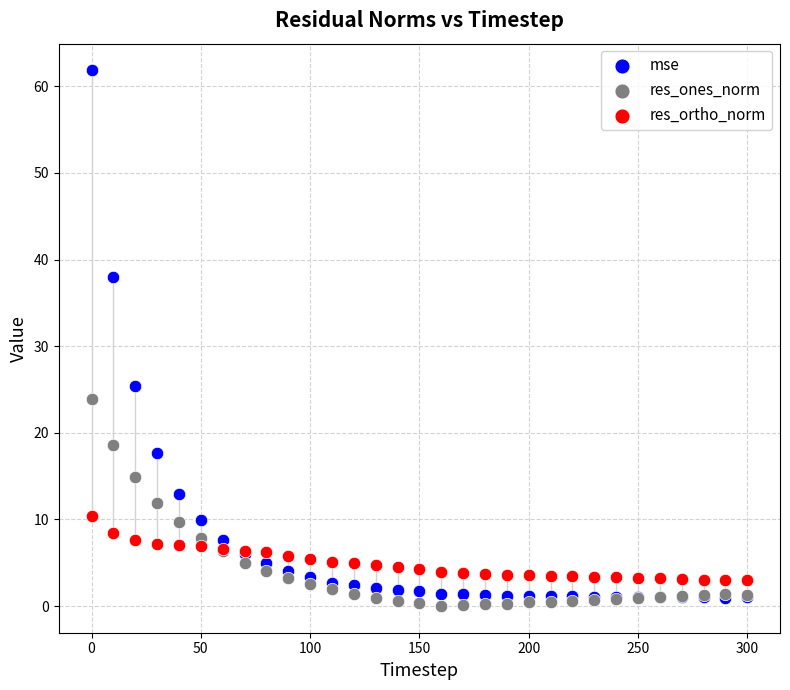

In the mse series, what Y value is closest to 31?

25.4